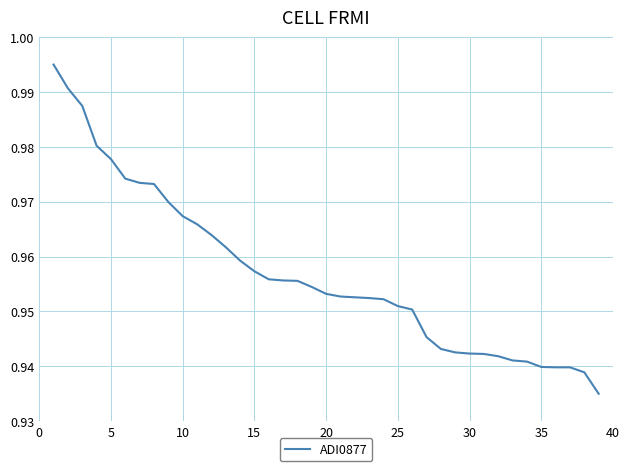

Does the chart display data point markers on the line(s)?

No